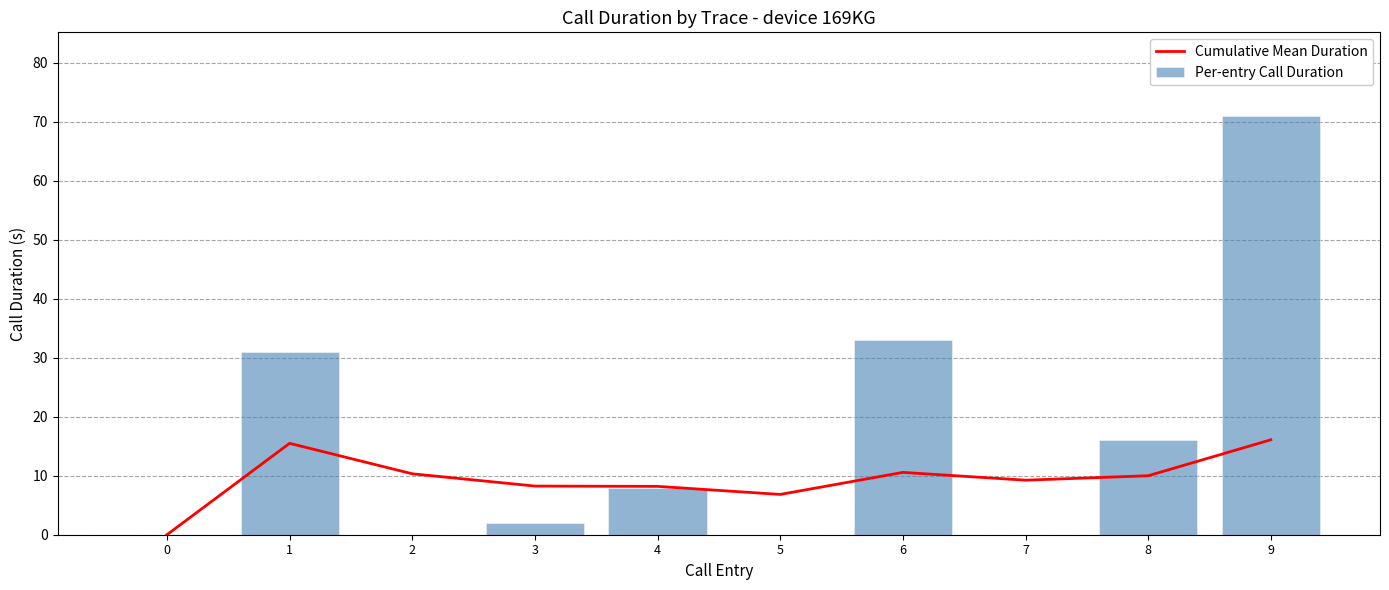

Between 2 and 4, which series saw the biggest shift?

Per-entry Call Duration